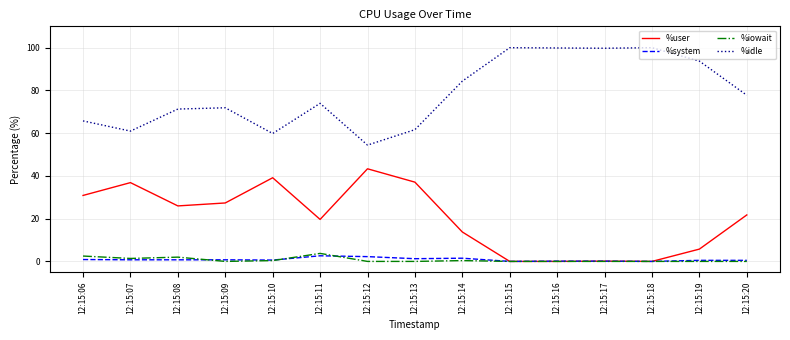

True or false: %system has a value of 0.9 at 12:15:06.

True